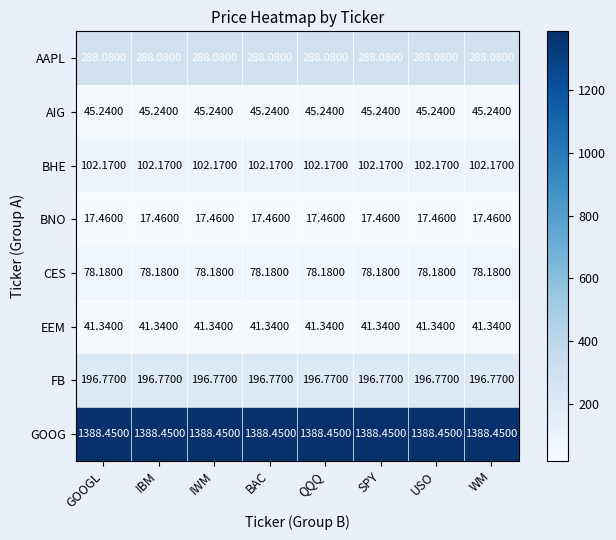

What is the total value across all series at WM?

2157.7